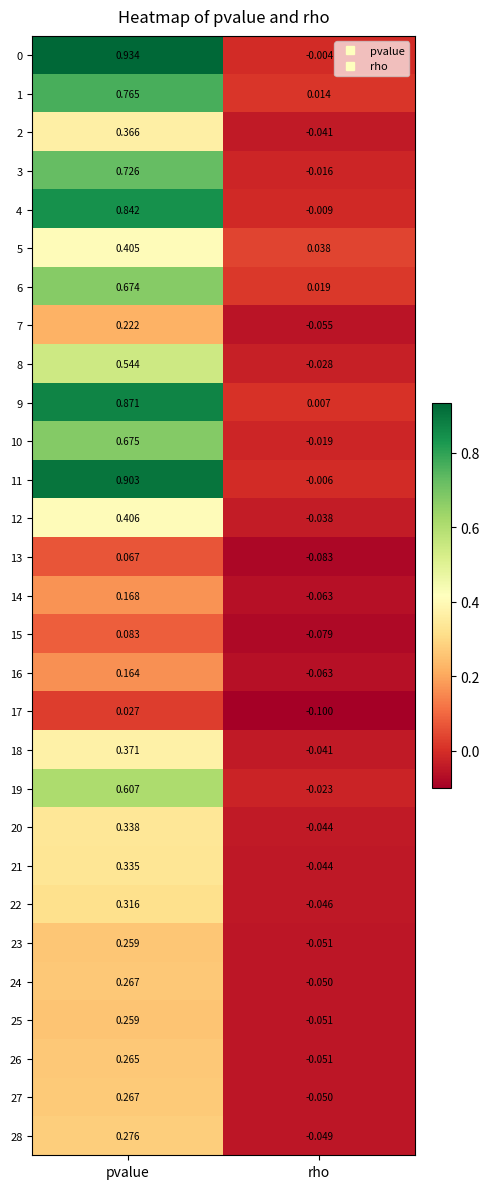

Where does the 12 series first go above 0?

pvalue